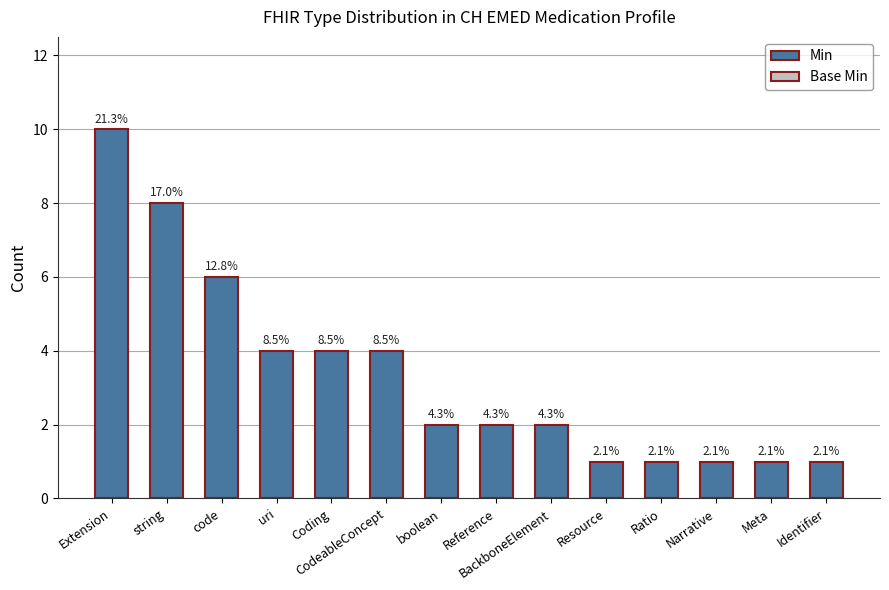

Does the chart contain any negative values?

No